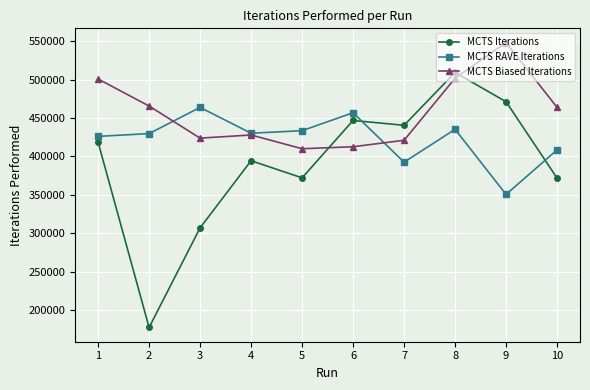

What is the value of the MCTS RAVE Iterations point at the 10th from the left?

408600